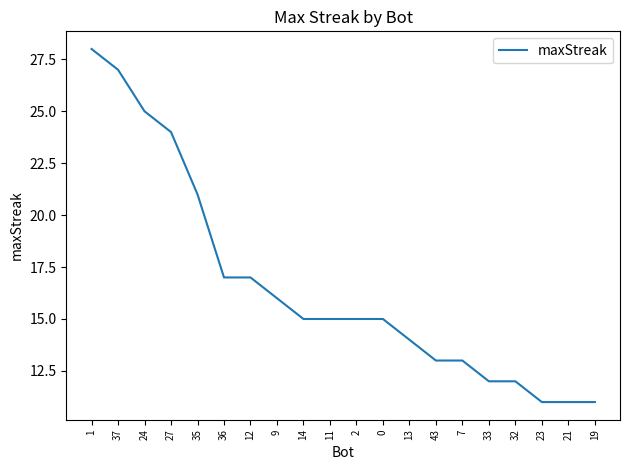

What is the change in value from 12 to 13?

-3